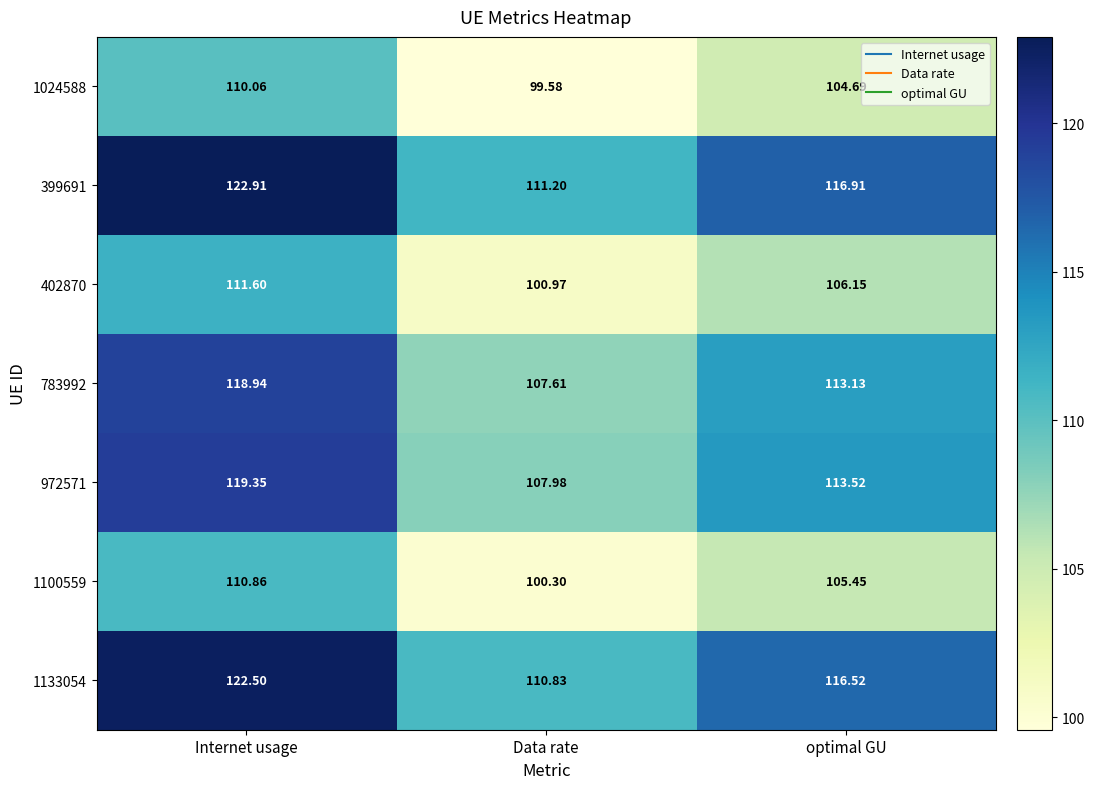

Where does the 1133054 series first go above 116?

Internet usage